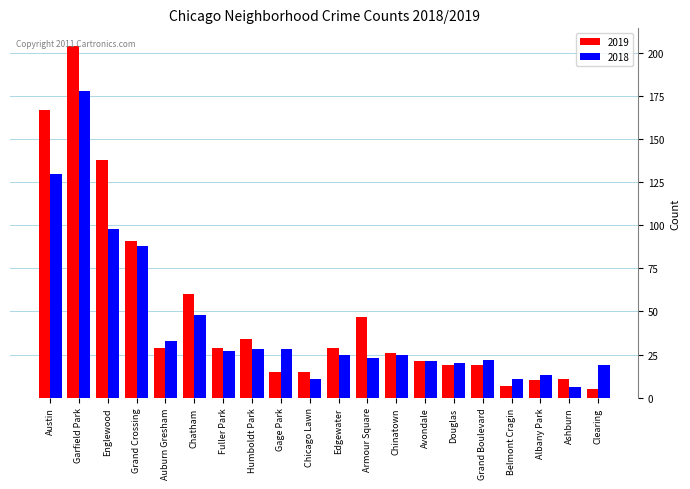

What is the difference between the maximum and minimum values in the 2018 series?

172